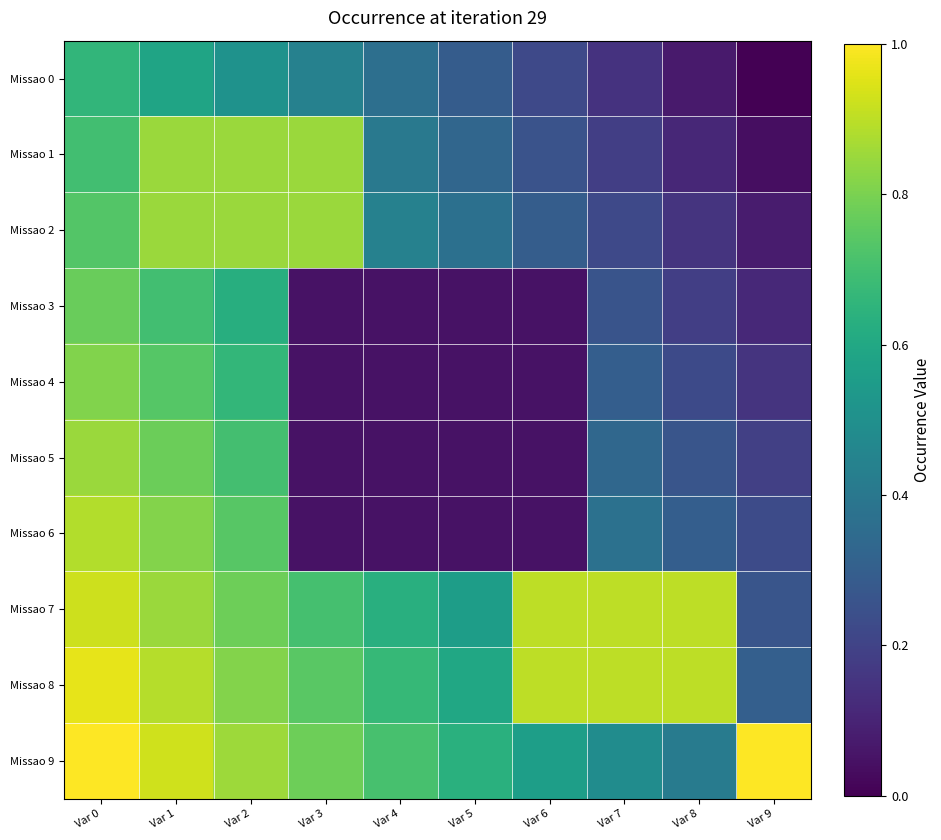

At which category does the chart reach its peak across all series?

Var 0